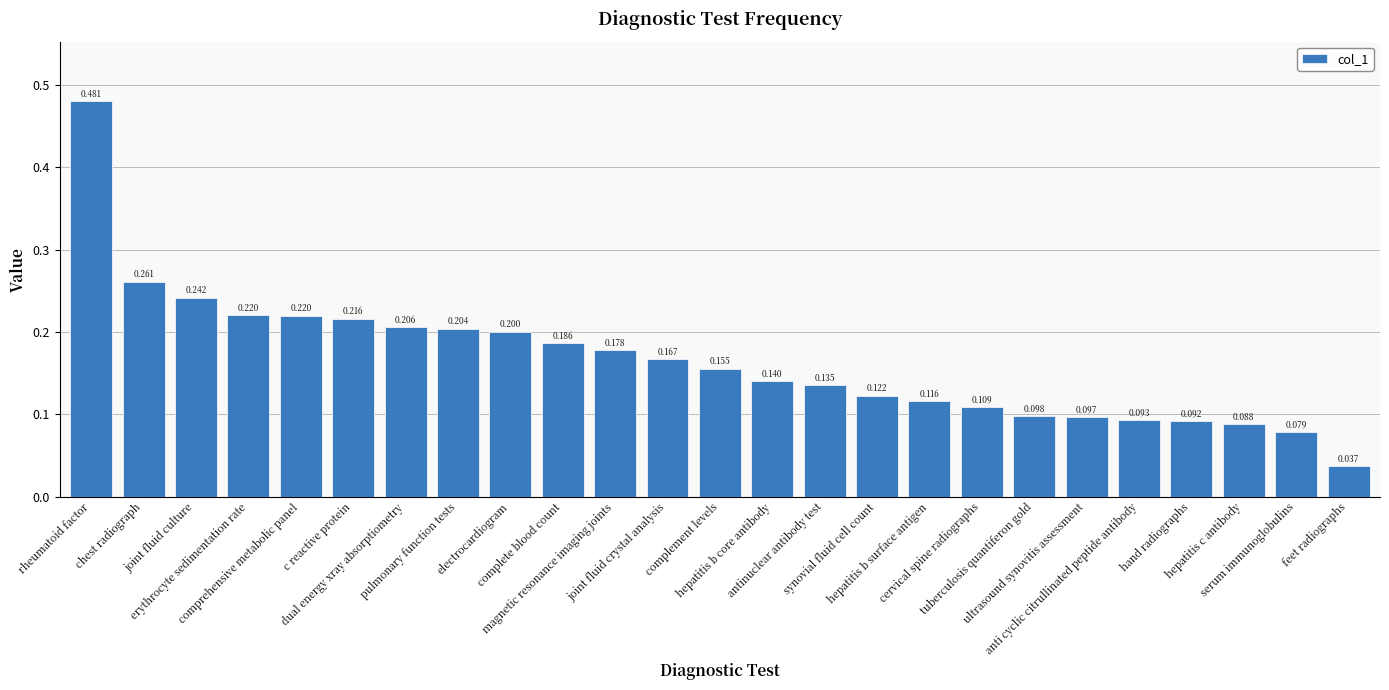

Reading right to left, transcribe all the data shown in this chart.

feet radiographs=0.0	serum immunoglobulins=0.1	hepatitis c antibody=0.1	hand radiographs=0.1	anti cyclic citrullinated peptide antibody=0.1	ultrasound synovitis assessment=0.1	tuberculosis quantiferon gold=0.1	cervical spine radiographs=0.1	hepatitis b surface antigen=0.1	synovial fluid cell count=0.1	antinuclear antibody test=0.1	hepatitis b core antibody=0.1	complement levels=0.2	joint fluid crystal analysis=0.2	magnetic resonance imaging joints=0.2	complete blood count=0.2	electrocardiogram=0.2	pulmonary function tests=0.2	dual energy xray absorptiometry=0.2	c reactive protein=0.2	comprehensive metabolic panel=0.2	erythrocyte sedimentation rate=0.2	joint fluid culture=0.2	chest radiograph=0.3	rheumatoid factor=0.5